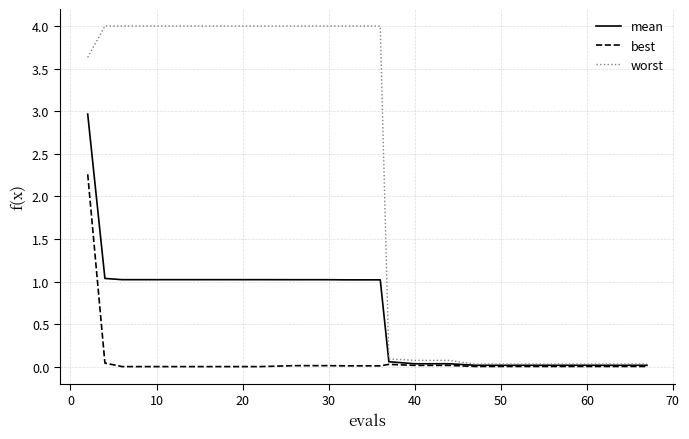

Which series has the largest total across all categories?

worst